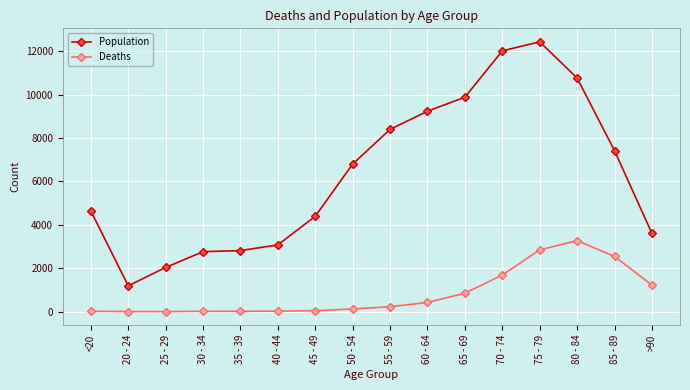

Read the Deaths value at 85 - 89.

2548